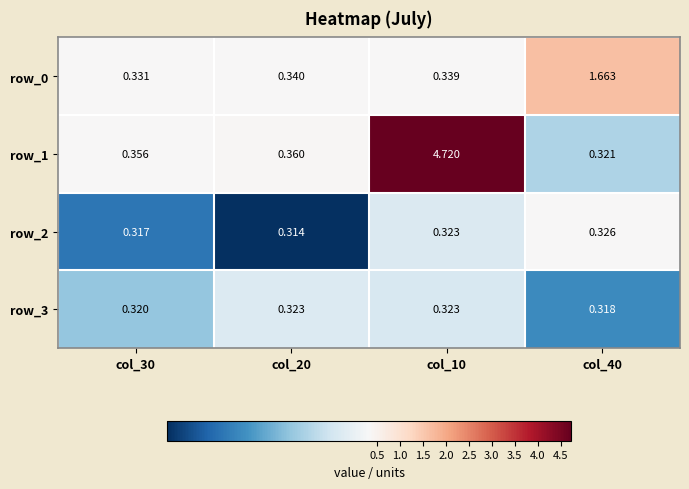

Reading left to right, transcribe all the data shown in this chart.

row_0: 0.3	0.3	0.3	1.7
row_1: 0.4	0.4	4.7	0.3
row_2: 0.3	0.3	0.3	0.3
row_3: 0.3	0.3	0.3	0.3